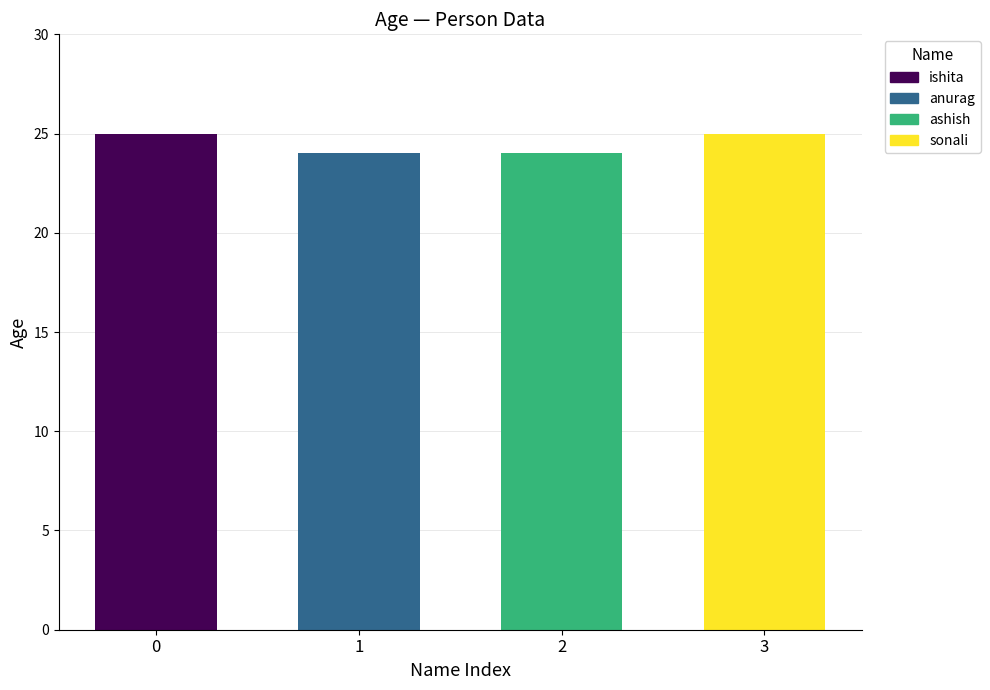

What is the average value?

24